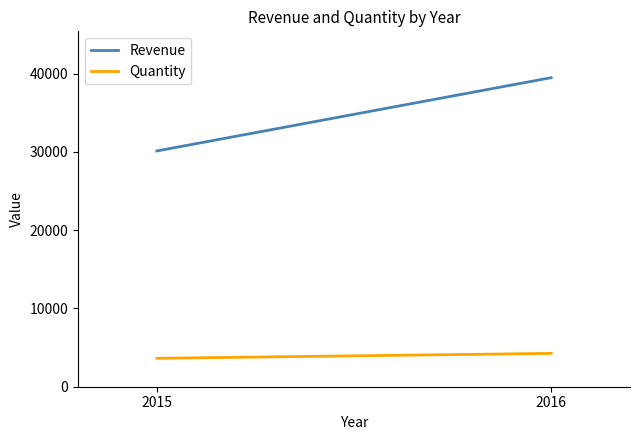

What is the difference between the maximum and minimum values in the Revenue series?

9360